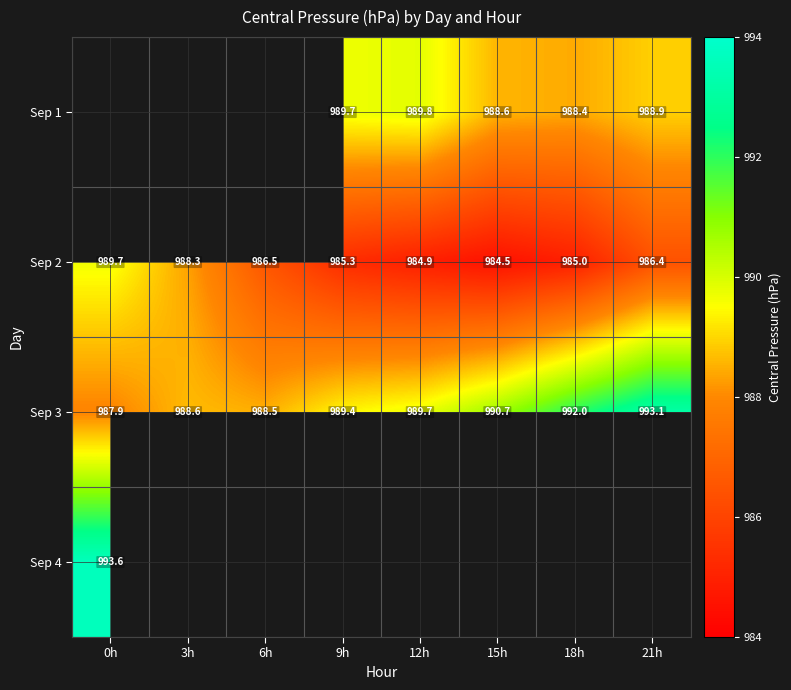

List the labels in order of Sep 2 value, largest first.

0h, 3h, 6h, 21h, 9h, 18h, 12h, 15h